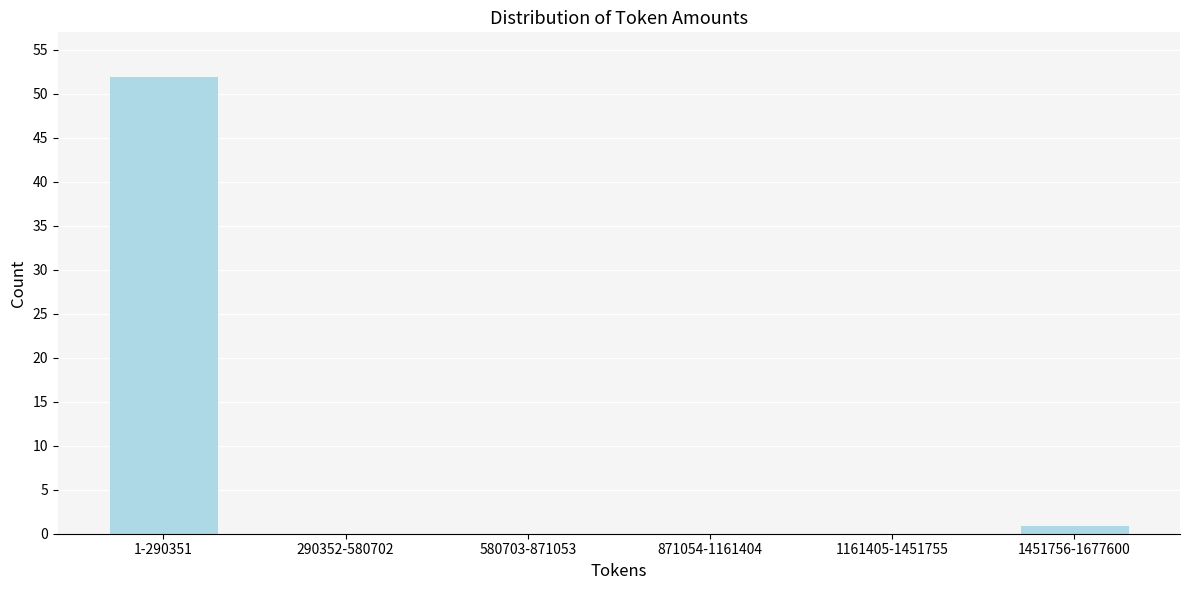

Reading right to left, transcribe all the data shown in this chart.

1451756-1677600=1	1161405-1451755=0	871054-1161404=0	580703-871053=0	290352-580702=0	1-290351=52